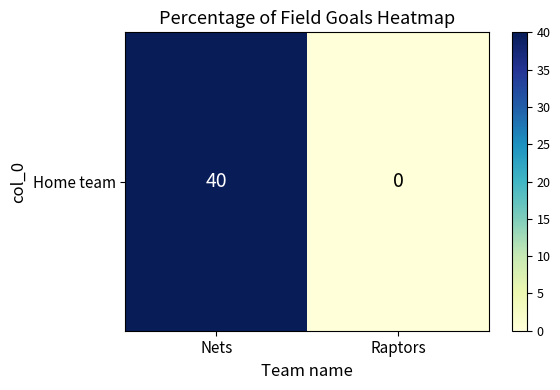

Rank the categories by value from lowest to highest.

Raptors, Nets